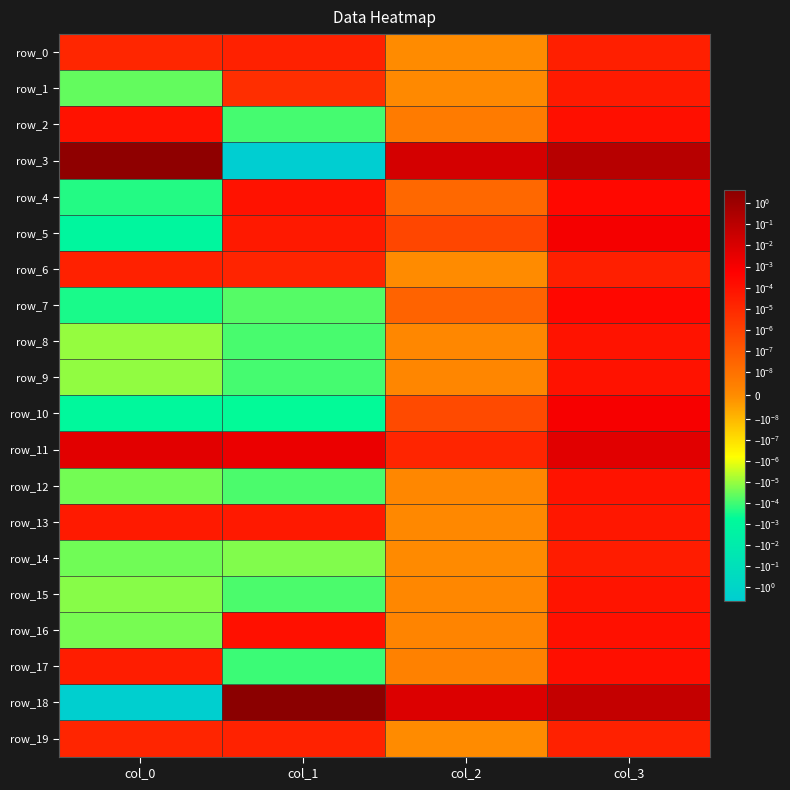

At how many categories does at least one series exceed 0?

4